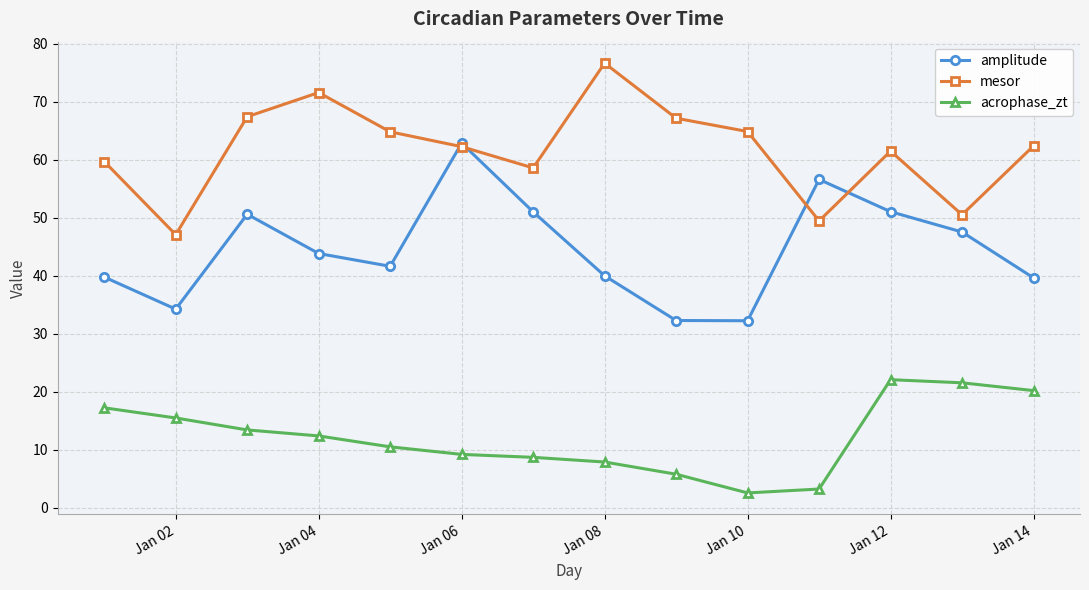

In mesor, how many points are lower than both neighbors (excluding endpoints)?

4